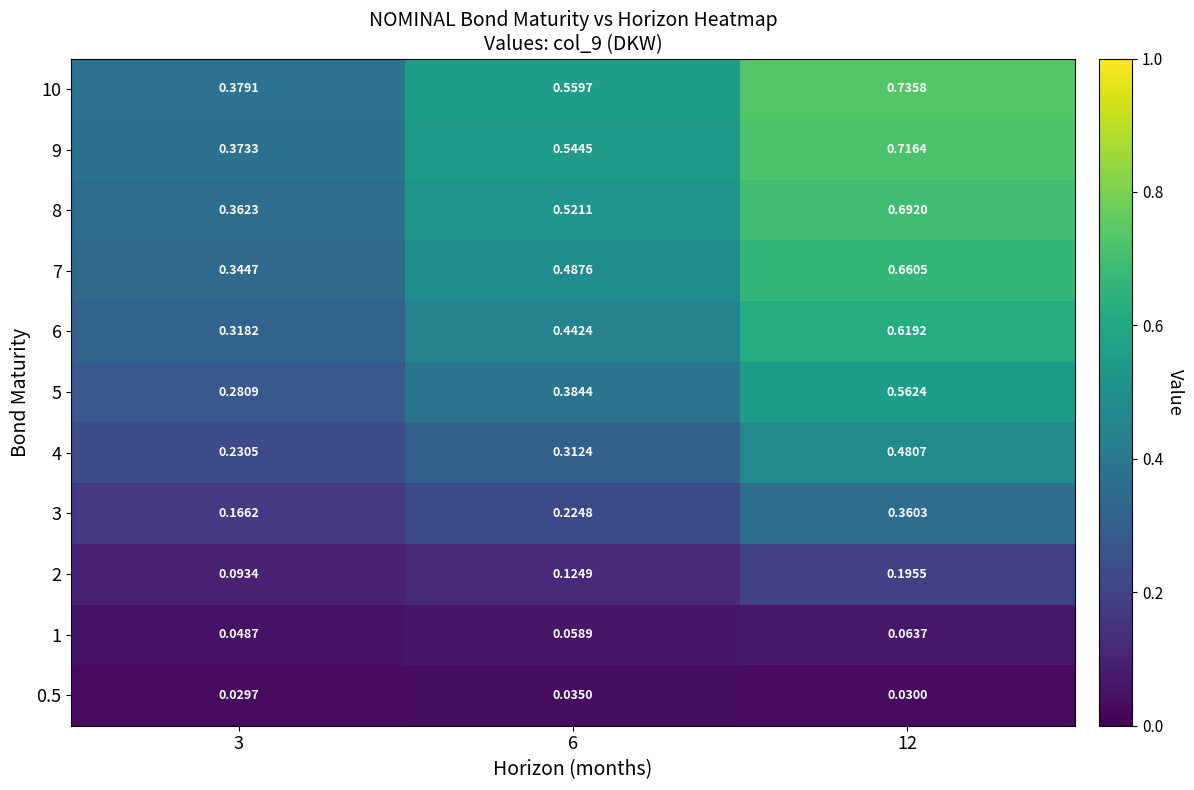

Is the value of 7 at 3 greater than the value of 4 at 12?

No